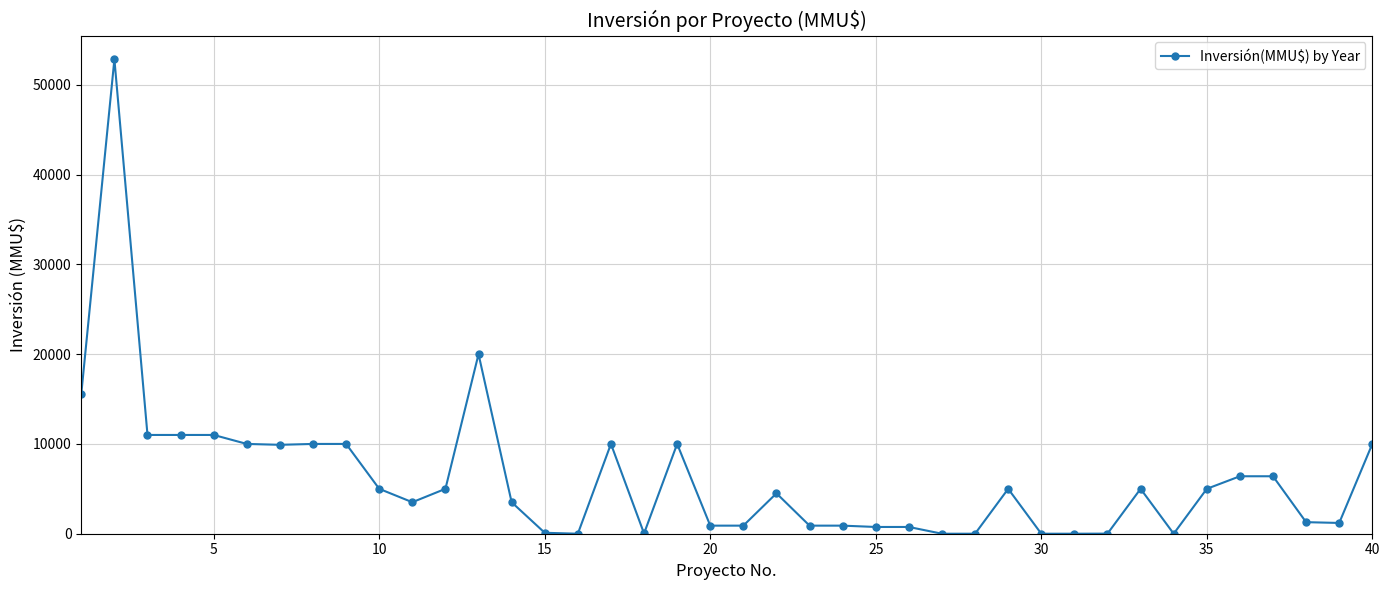

What is the greatest value displayed?

52841